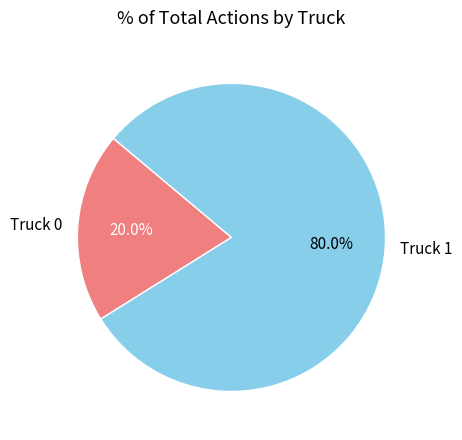

What is the smallest slice in the pie chart?

Truck 0